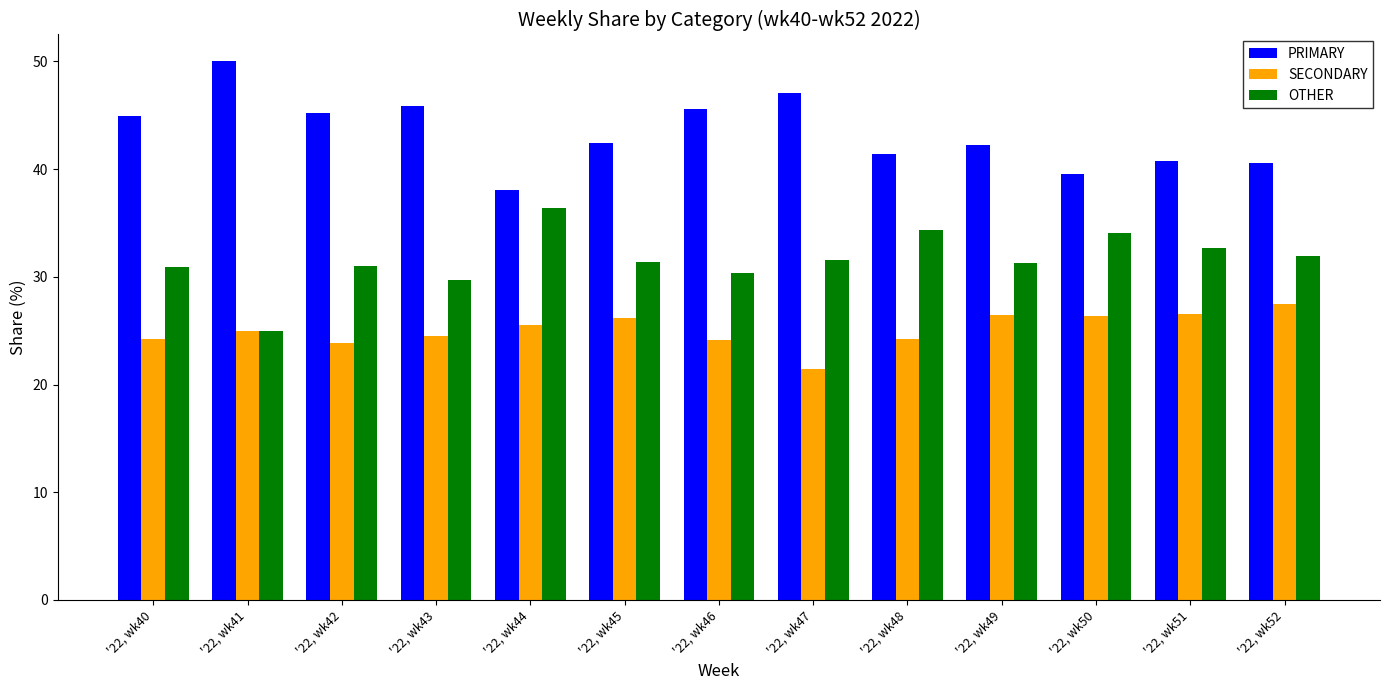

What is the difference between the maximum and minimum values in the SECONDARY series?

6.1